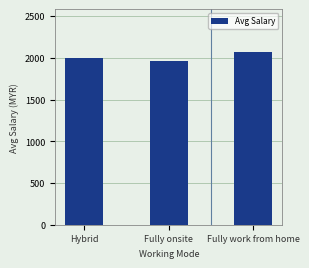

What is the label of the 2nd bar from the left?

Fully onsite